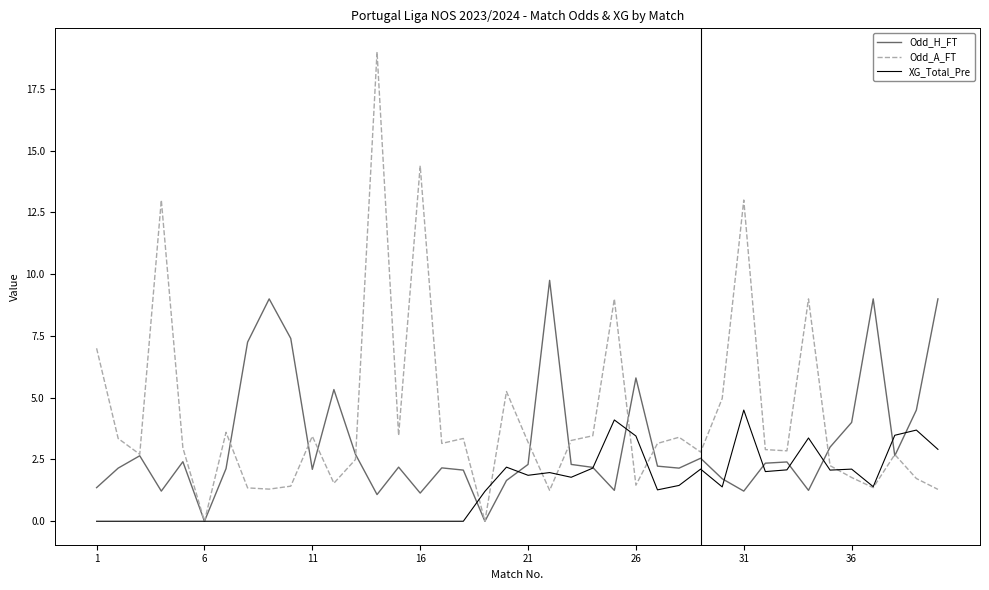

What is the maximum value shown in the chart?

19.0